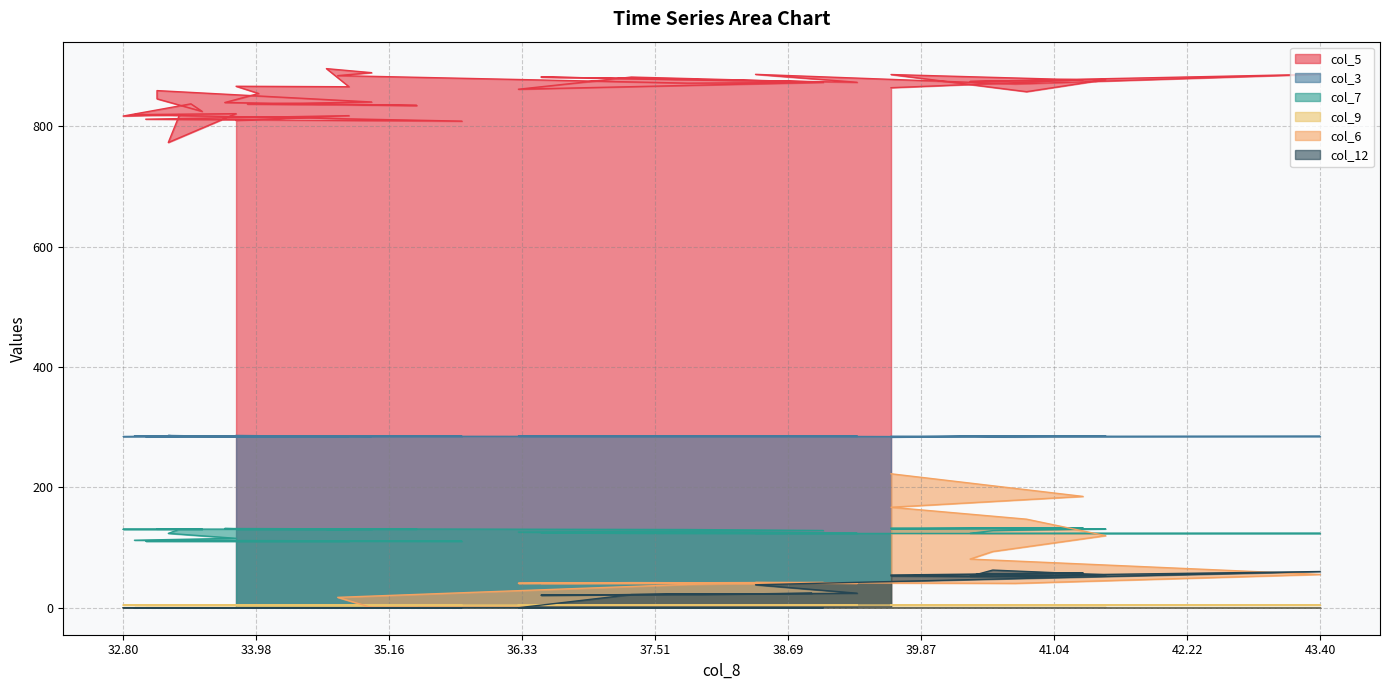

Between 39.3 and 39.6, which is larger?

39.6